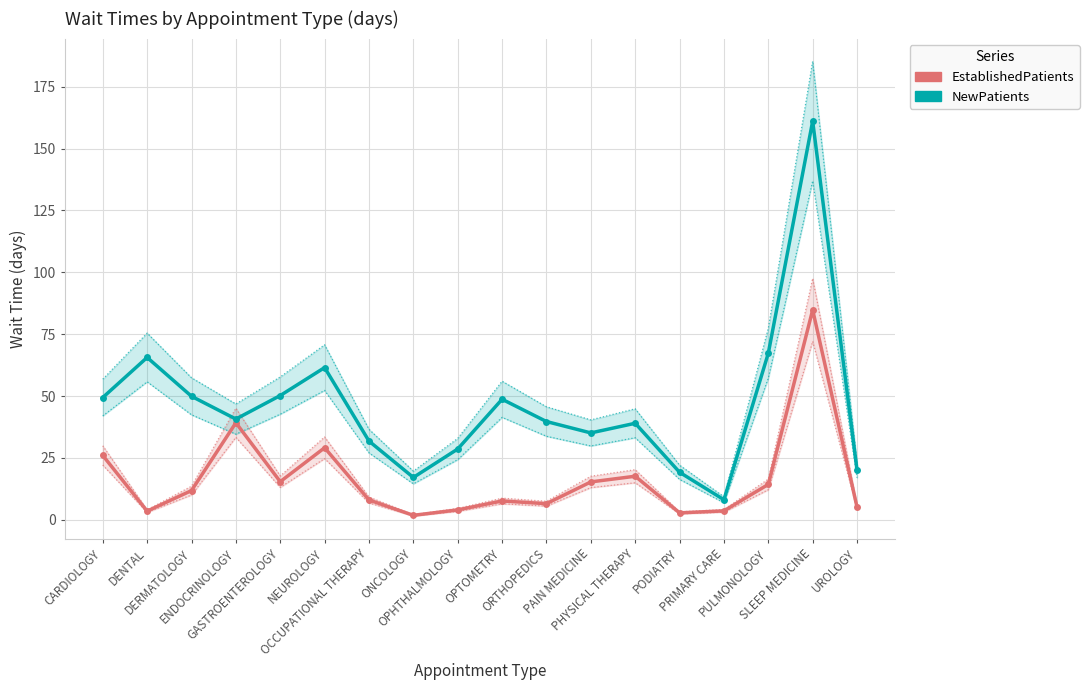

What is the sum of the EstablishedPatients values at GASTROENTEROLOGY and OCCUPATIONAL THERAPY?

23.4